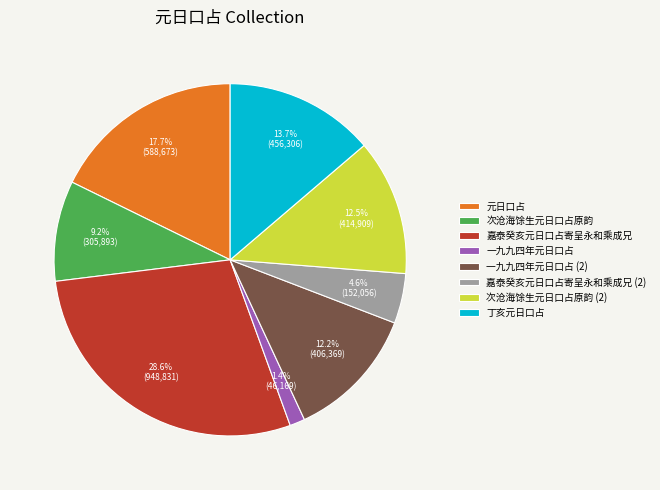

To the nearest percent, what portion does 嘉泰癸亥元日口占寄呈永和乘成兄 represent?

29%